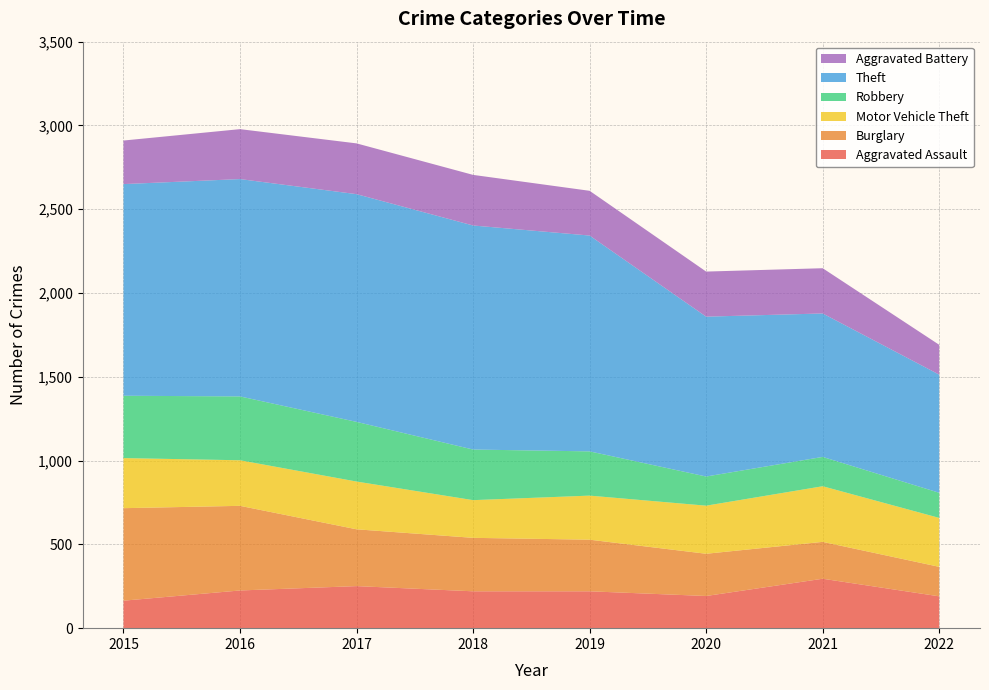

Reading left to right, what are all the values shown in this chart?

Aggravated Assault: 164	225	251	220	220	192	295	190
Burglary: 552	505	339	319	308	252	220	176
Motor Vehicle Theft: 299	272	285	225	263	287	332	292
Robbery: 372	381	356	302	264	174	175	150
Theft: 1263	1297	1359	1337	1288	954	856	705
Aggravated Battery: 260	298	303	302	267	269	270	178